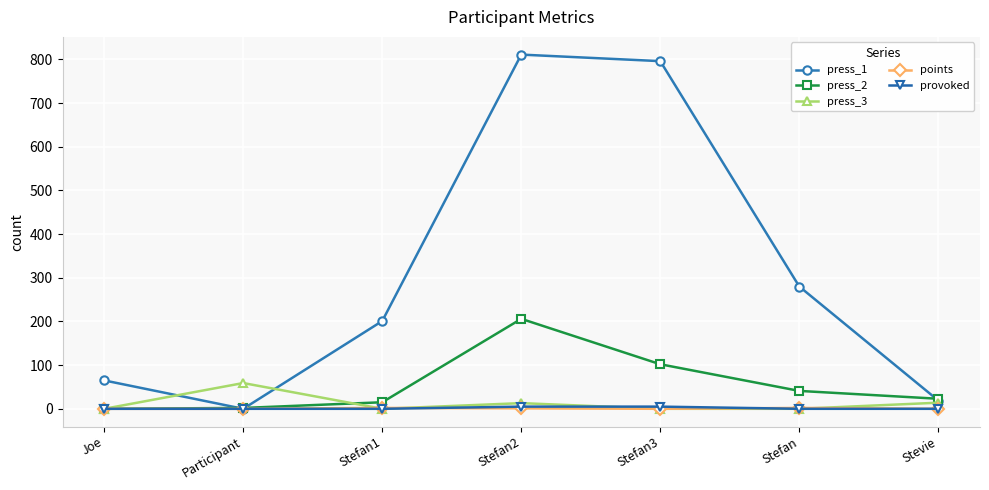

At how many categories does at least one series exceed 666?

2